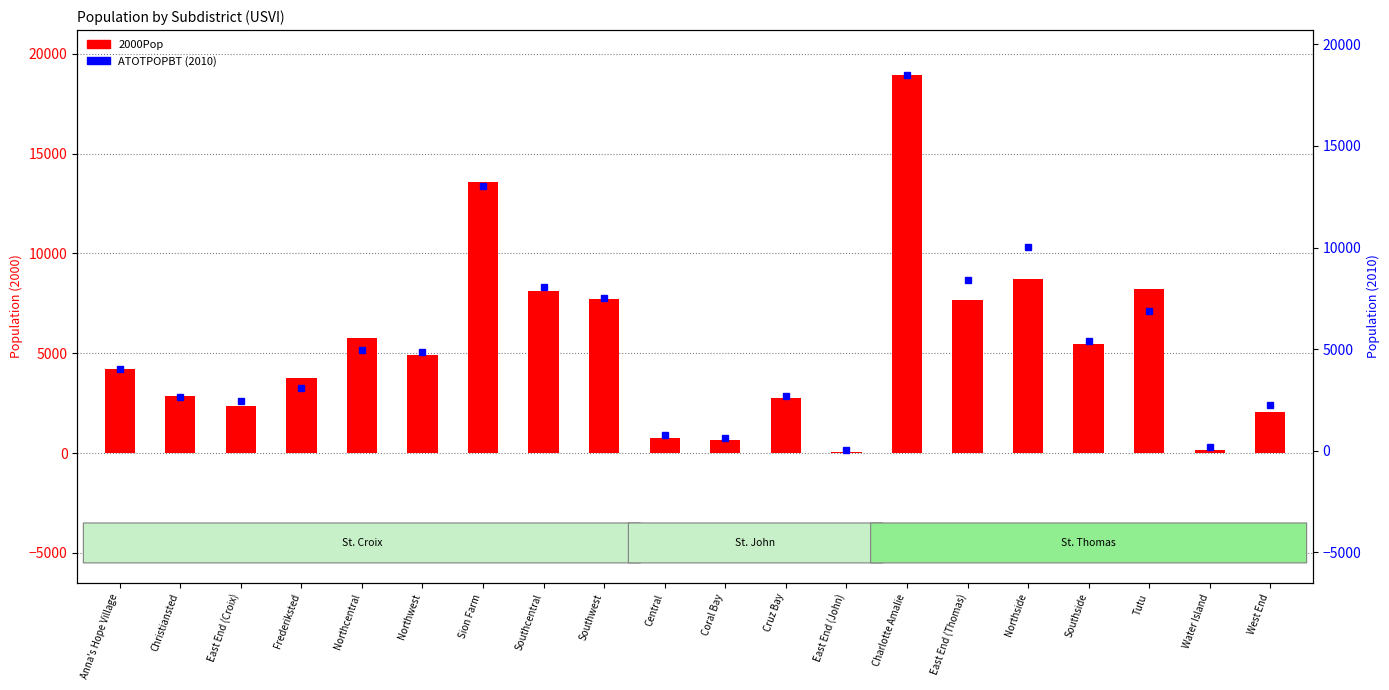

At which label is 2000Pop closest to 9486?

Northside